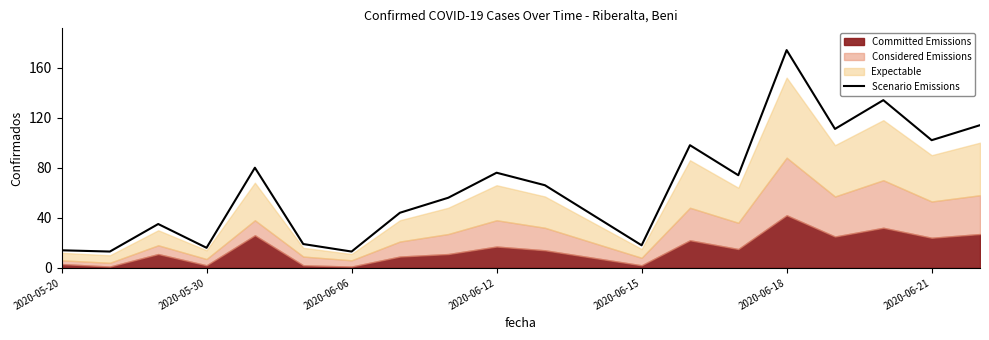

What is the difference between the maximum and minimum values?

161